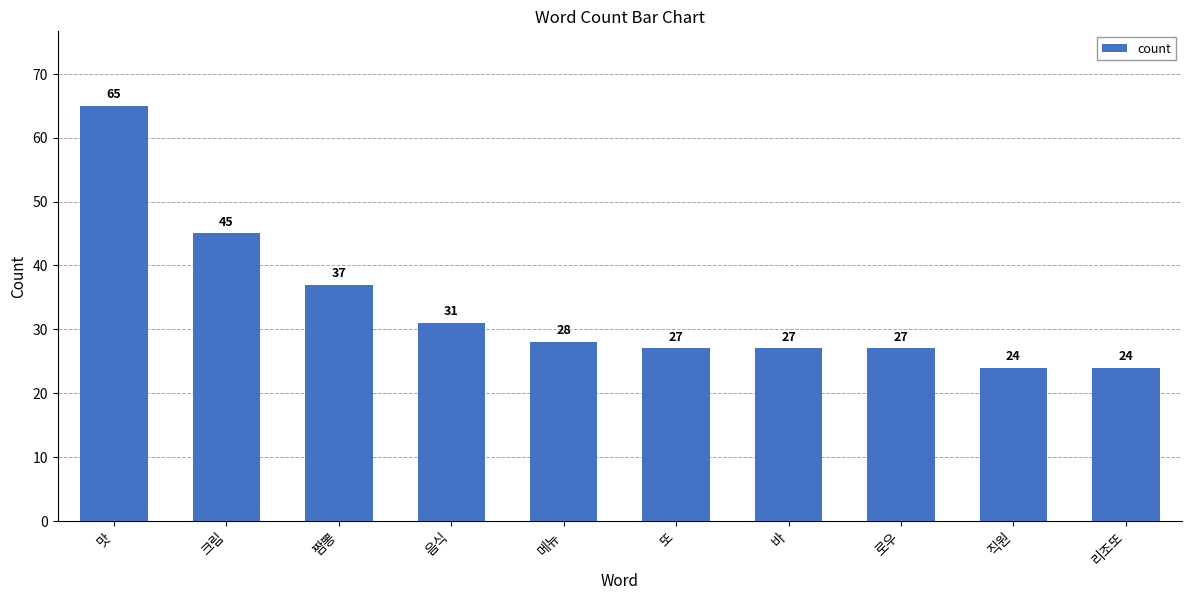

What is the sum of the values at 음식 and 크림?

76